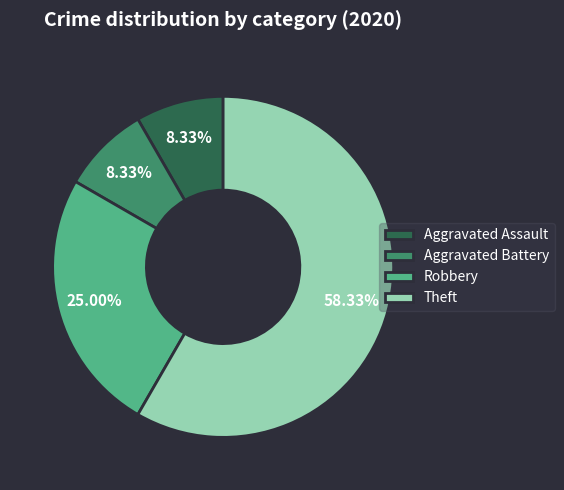

Is it true that Robbery is 25% of the pie?

True